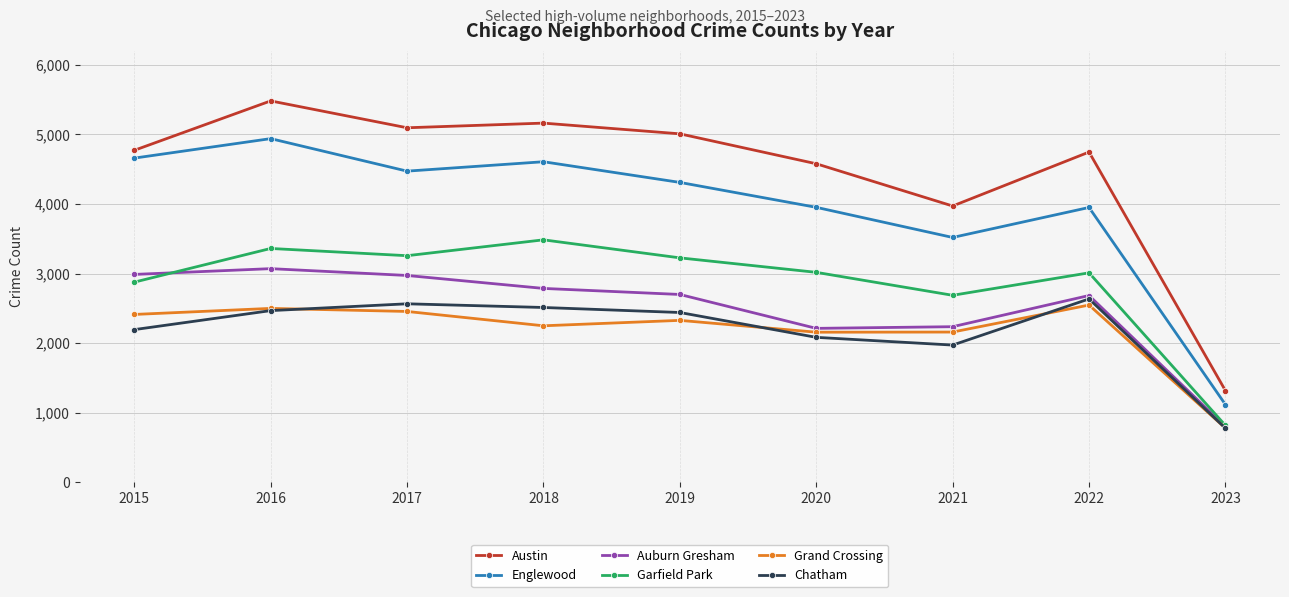

What is the value of the Chatham point at the 3rd from the left?

2566